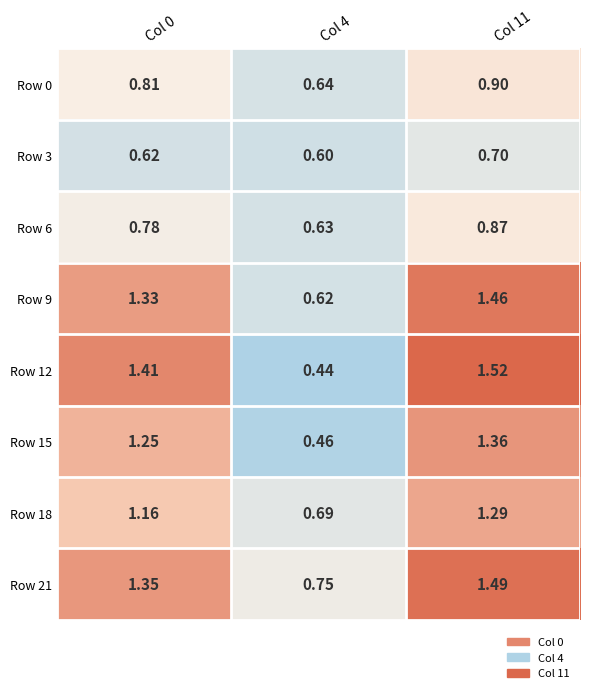

Is the value of Row 12 at Col 0 greater than the value of Row 0 at Col 0?

Yes